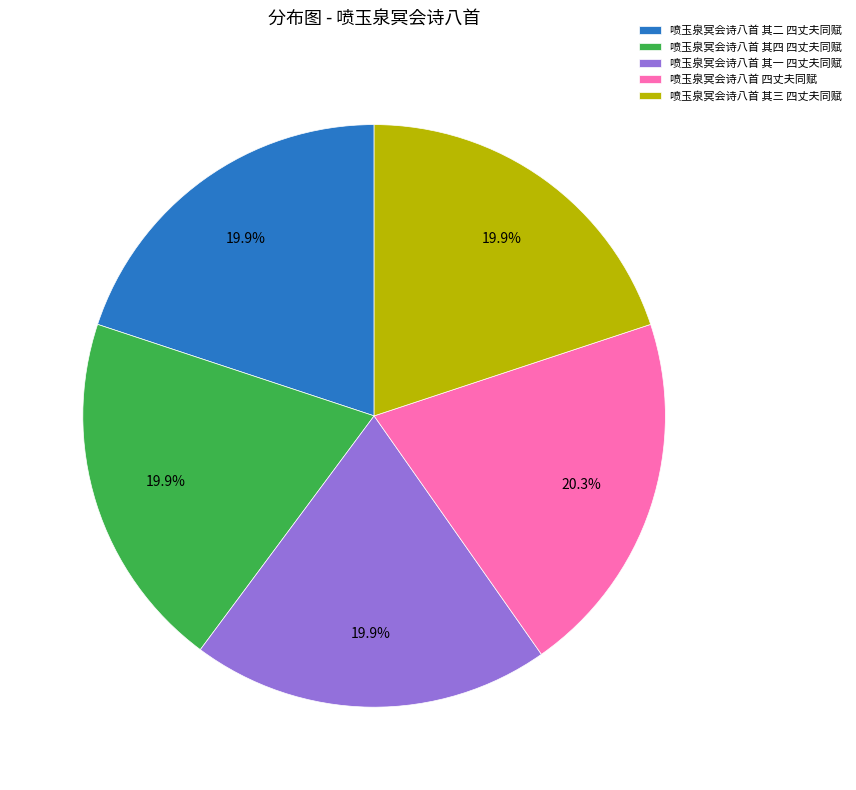

What percentage is the 喷玉泉冥会诗八首 四丈夫同赋 slice, to the nearest percent?

20%